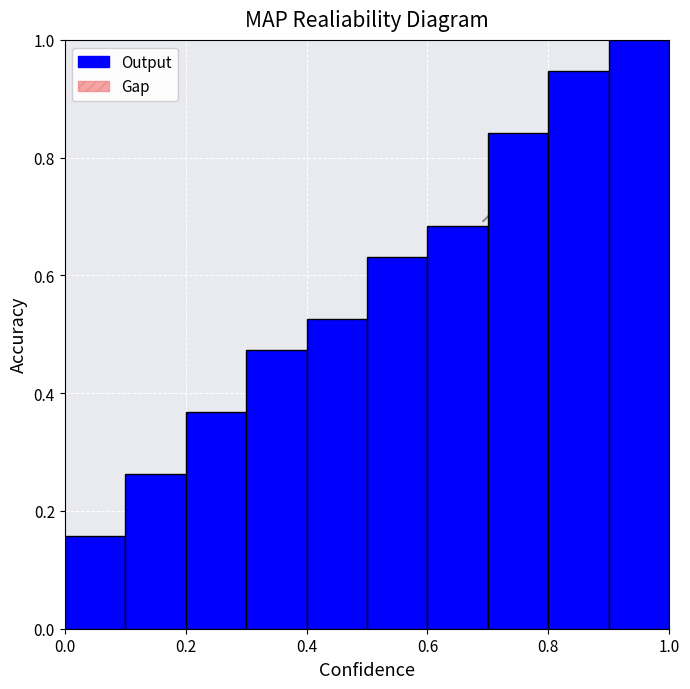

What is the value of the 10th bar from the left?

1.0